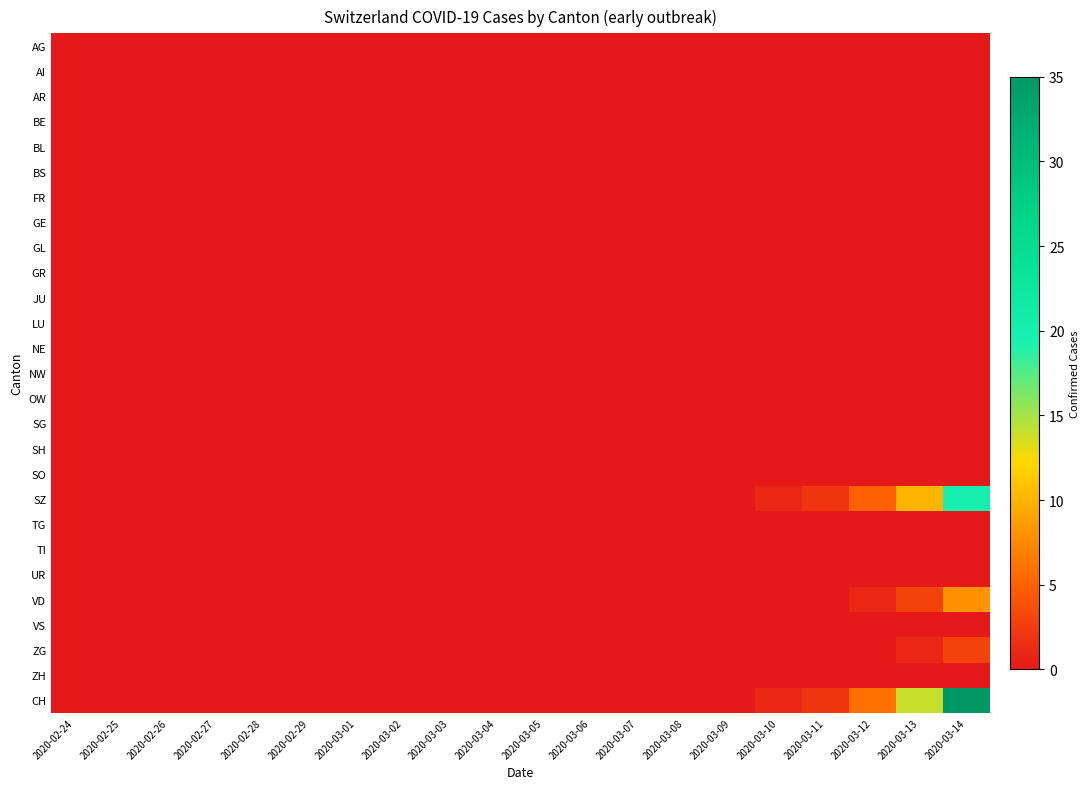

Reading left to right, transcribe all the data shown in this chart.

AG: 2020-02-24=0	2020-02-25=0	2020-02-26=0	2020-02-27=0	2020-02-28=0	2020-02-29=0	2020-03-01=0	2020-03-02=0	2020-03-03=0	2020-03-04=0	2020-03-05=0	2020-03-06=0	2020-03-07=0	2020-03-08=0	2020-03-09=0	2020-03-10=0	2020-03-11=0	2020-03-12=0	2020-03-13=0	2020-03-14=0
AI: 2020-02-24=0	2020-02-25=0	2020-02-26=0	2020-02-27=0	2020-02-28=0	2020-02-29=0	2020-03-01=0	2020-03-02=0	2020-03-03=0	2020-03-04=0	2020-03-05=0	2020-03-06=0	2020-03-07=0	2020-03-08=0	2020-03-09=0	2020-03-10=0	2020-03-11=0	2020-03-12=0	2020-03-13=0	2020-03-14=0
AR: 2020-02-24=0	2020-02-25=0	2020-02-26=0	2020-02-27=0	2020-02-28=0	2020-02-29=0	2020-03-01=0	2020-03-02=0	2020-03-03=0	2020-03-04=0	2020-03-05=0	2020-03-06=0	2020-03-07=0	2020-03-08=0	2020-03-09=0	2020-03-10=0	2020-03-11=0	2020-03-12=0	2020-03-13=0	2020-03-14=0
BE: 2020-02-24=0	2020-02-25=0	2020-02-26=0	2020-02-27=0	2020-02-28=0	2020-02-29=0	2020-03-01=0	2020-03-02=0	2020-03-03=0	2020-03-04=0	2020-03-05=0	2020-03-06=0	2020-03-07=0	2020-03-08=0	2020-03-09=0	2020-03-10=0	2020-03-11=0	2020-03-12=0	2020-03-13=0	2020-03-14=0
BL: 2020-02-24=0	2020-02-25=0	2020-02-26=0	2020-02-27=0	2020-02-28=0	2020-02-29=0	2020-03-01=0	2020-03-02=0	2020-03-03=0	2020-03-04=0	2020-03-05=0	2020-03-06=0	2020-03-07=0	2020-03-08=0	2020-03-09=0	2020-03-10=0	2020-03-11=0	2020-03-12=0	2020-03-13=0	2020-03-14=0
BS: 2020-02-24=0	2020-02-25=0	2020-02-26=0	2020-02-27=0	2020-02-28=0	2020-02-29=0	2020-03-01=0	2020-03-02=0	2020-03-03=0	2020-03-04=0	2020-03-05=0	2020-03-06=0	2020-03-07=0	2020-03-08=0	2020-03-09=0	2020-03-10=0	2020-03-11=0	2020-03-12=0	2020-03-13=0	2020-03-14=0
FR: 2020-02-24=0	2020-02-25=0	2020-02-26=0	2020-02-27=0	2020-02-28=0	2020-02-29=0	2020-03-01=0	2020-03-02=0	2020-03-03=0	2020-03-04=0	2020-03-05=0	2020-03-06=0	2020-03-07=0	2020-03-08=0	2020-03-09=0	2020-03-10=0	2020-03-11=0	2020-03-12=0	2020-03-13=0	2020-03-14=0
GE: 2020-02-24=0	2020-02-25=0	2020-02-26=0	2020-02-27=0	2020-02-28=0	2020-02-29=0	2020-03-01=0	2020-03-02=0	2020-03-03=0	2020-03-04=0	2020-03-05=0	2020-03-06=0	2020-03-07=0	2020-03-08=0	2020-03-09=0	2020-03-10=0	2020-03-11=0	2020-03-12=0	2020-03-13=0	2020-03-14=0
GL: 2020-02-24=0	2020-02-25=0	2020-02-26=0	2020-02-27=0	2020-02-28=0	2020-02-29=0	2020-03-01=0	2020-03-02=0	2020-03-03=0	2020-03-04=0	2020-03-05=0	2020-03-06=0	2020-03-07=0	2020-03-08=0	2020-03-09=0	2020-03-10=0	2020-03-11=0	2020-03-12=0	2020-03-13=0	2020-03-14=0
GR: 2020-02-24=0	2020-02-25=0	2020-02-26=0	2020-02-27=0	2020-02-28=0	2020-02-29=0	2020-03-01=0	2020-03-02=0	2020-03-03=0	2020-03-04=0	2020-03-05=0	2020-03-06=0	2020-03-07=0	2020-03-08=0	2020-03-09=0	2020-03-10=0	2020-03-11=0	2020-03-12=0	2020-03-13=0	2020-03-14=0
JU: 2020-02-24=0	2020-02-25=0	2020-02-26=0	2020-02-27=0	2020-02-28=0	2020-02-29=0	2020-03-01=0	2020-03-02=0	2020-03-03=0	2020-03-04=0	2020-03-05=0	2020-03-06=0	2020-03-07=0	2020-03-08=0	2020-03-09=0	2020-03-10=0	2020-03-11=0	2020-03-12=0	2020-03-13=0	2020-03-14=0
LU: 2020-02-24=0	2020-02-25=0	2020-02-26=0	2020-02-27=0	2020-02-28=0	2020-02-29=0	2020-03-01=0	2020-03-02=0	2020-03-03=0	2020-03-04=0	2020-03-05=0	2020-03-06=0	2020-03-07=0	2020-03-08=0	2020-03-09=0	2020-03-10=0	2020-03-11=0	2020-03-12=0	2020-03-13=0	2020-03-14=0
NE: 2020-02-24=0	2020-02-25=0	2020-02-26=0	2020-02-27=0	2020-02-28=0	2020-02-29=0	2020-03-01=0	2020-03-02=0	2020-03-03=0	2020-03-04=0	2020-03-05=0	2020-03-06=0	2020-03-07=0	2020-03-08=0	2020-03-09=0	2020-03-10=0	2020-03-11=0	2020-03-12=0	2020-03-13=0	2020-03-14=0
NW: 2020-02-24=0	2020-02-25=0	2020-02-26=0	2020-02-27=0	2020-02-28=0	2020-02-29=0	2020-03-01=0	2020-03-02=0	2020-03-03=0	2020-03-04=0	2020-03-05=0	2020-03-06=0	2020-03-07=0	2020-03-08=0	2020-03-09=0	2020-03-10=0	2020-03-11=0	2020-03-12=0	2020-03-13=0	2020-03-14=0
OW: 2020-02-24=0	2020-02-25=0	2020-02-26=0	2020-02-27=0	2020-02-28=0	2020-02-29=0	2020-03-01=0	2020-03-02=0	2020-03-03=0	2020-03-04=0	2020-03-05=0	2020-03-06=0	2020-03-07=0	2020-03-08=0	2020-03-09=0	2020-03-10=0	2020-03-11=0	2020-03-12=0	2020-03-13=0	2020-03-14=0
SG: 2020-02-24=0	2020-02-25=0	2020-02-26=0	2020-02-27=0	2020-02-28=0	2020-02-29=0	2020-03-01=0	2020-03-02=0	2020-03-03=0	2020-03-04=0	2020-03-05=0	2020-03-06=0	2020-03-07=0	2020-03-08=0	2020-03-09=0	2020-03-10=0	2020-03-11=0	2020-03-12=0	2020-03-13=0	2020-03-14=0
SH: 2020-02-24=0	2020-02-25=0	2020-02-26=0	2020-02-27=0	2020-02-28=0	2020-02-29=0	2020-03-01=0	2020-03-02=0	2020-03-03=0	2020-03-04=0	2020-03-05=0	2020-03-06=0	2020-03-07=0	2020-03-08=0	2020-03-09=0	2020-03-10=0	2020-03-11=0	2020-03-12=0	2020-03-13=0	2020-03-14=0
SO: 2020-02-24=0	2020-02-25=0	2020-02-26=0	2020-02-27=0	2020-02-28=0	2020-02-29=0	2020-03-01=0	2020-03-02=0	2020-03-03=0	2020-03-04=0	2020-03-05=0	2020-03-06=0	2020-03-07=0	2020-03-08=0	2020-03-09=0	2020-03-10=0	2020-03-11=0	2020-03-12=0	2020-03-13=0	2020-03-14=0
SZ: 2020-02-24=0	2020-02-25=0	2020-02-26=0	2020-02-27=0	2020-02-28=0	2020-02-29=0	2020-03-01=0	2020-03-02=0	2020-03-03=0	2020-03-04=0	2020-03-05=0	2020-03-06=0	2020-03-07=0	2020-03-08=0	2020-03-09=0	2020-03-10=1	2020-03-11=2	2020-03-12=5	2020-03-13=10	2020-03-14=20
TG: 2020-02-24=0	2020-02-25=0	2020-02-26=0	2020-02-27=0	2020-02-28=0	2020-02-29=0	2020-03-01=0	2020-03-02=0	2020-03-03=0	2020-03-04=0	2020-03-05=0	2020-03-06=0	2020-03-07=0	2020-03-08=0	2020-03-09=0	2020-03-10=0	2020-03-11=0	2020-03-12=0	2020-03-13=0	2020-03-14=0
TI: 2020-02-24=0	2020-02-25=0	2020-02-26=0	2020-02-27=0	2020-02-28=0	2020-02-29=0	2020-03-01=0	2020-03-02=0	2020-03-03=0	2020-03-04=0	2020-03-05=0	2020-03-06=0	2020-03-07=0	2020-03-08=0	2020-03-09=0	2020-03-10=0	2020-03-11=0	2020-03-12=0	2020-03-13=0	2020-03-14=0
UR: 2020-02-24=0	2020-02-25=0	2020-02-26=0	2020-02-27=0	2020-02-28=0	2020-02-29=0	2020-03-01=0	2020-03-02=0	2020-03-03=0	2020-03-04=0	2020-03-05=0	2020-03-06=0	2020-03-07=0	2020-03-08=0	2020-03-09=0	2020-03-10=0	2020-03-11=0	2020-03-12=0	2020-03-13=0	2020-03-14=0
VD: 2020-02-24=0	2020-02-25=0	2020-02-26=0	2020-02-27=0	2020-02-28=0	2020-02-29=0	2020-03-01=0	2020-03-02=0	2020-03-03=0	2020-03-04=0	2020-03-05=0	2020-03-06=0	2020-03-07=0	2020-03-08=0	2020-03-09=0	2020-03-10=0	2020-03-11=0	2020-03-12=1	2020-03-13=3	2020-03-14=8
VS: 2020-02-24=0	2020-02-25=0	2020-02-26=0	2020-02-27=0	2020-02-28=0	2020-02-29=0	2020-03-01=0	2020-03-02=0	2020-03-03=0	2020-03-04=0	2020-03-05=0	2020-03-06=0	2020-03-07=0	2020-03-08=0	2020-03-09=0	2020-03-10=0	2020-03-11=0	2020-03-12=0	2020-03-13=0	2020-03-14=0
ZG: 2020-02-24=0	2020-02-25=0	2020-02-26=0	2020-02-27=0	2020-02-28=0	2020-02-29=0	2020-03-01=0	2020-03-02=0	2020-03-03=0	2020-03-04=0	2020-03-05=0	2020-03-06=0	2020-03-07=0	2020-03-08=0	2020-03-09=0	2020-03-10=0	2020-03-11=0	2020-03-12=0	2020-03-13=1	2020-03-14=3
ZH: 2020-02-24=0	2020-02-25=0	2020-02-26=0	2020-02-27=0	2020-02-28=0	2020-02-29=0	2020-03-01=0	2020-03-02=0	2020-03-03=0	2020-03-04=0	2020-03-05=0	2020-03-06=0	2020-03-07=0	2020-03-08=0	2020-03-09=0	2020-03-10=0	2020-03-11=0	2020-03-12=0	2020-03-13=0	2020-03-14=0
CH: 2020-02-24=0	2020-02-25=0	2020-02-26=0	2020-02-27=0	2020-02-28=0	2020-02-29=0	2020-03-01=0	2020-03-02=0	2020-03-03=0	2020-03-04=0	2020-03-05=0	2020-03-06=0	2020-03-07=0	2020-03-08=0	2020-03-09=0	2020-03-10=1	2020-03-11=2	2020-03-12=6	2020-03-13=14	2020-03-14=35